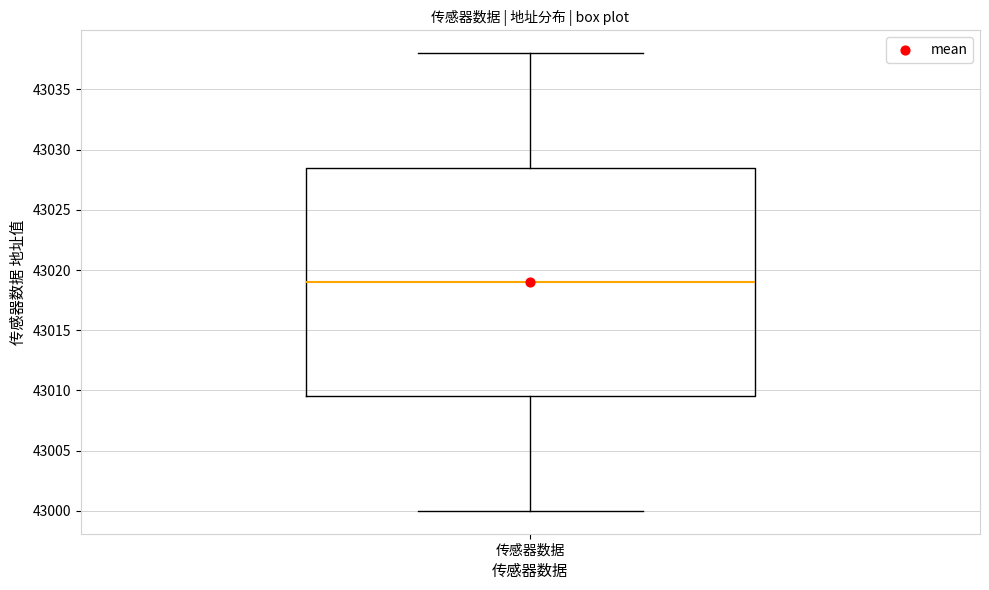

Read this box plot against the y-axis: the position of the median line, the range covered by the box, and the ends of both whiskers. The values are not printed on the chart, so give them approximately, as read against the axis.

median 43019.0, box 43009.5 to 43028.5, whiskers 43000.0 to 43038.0